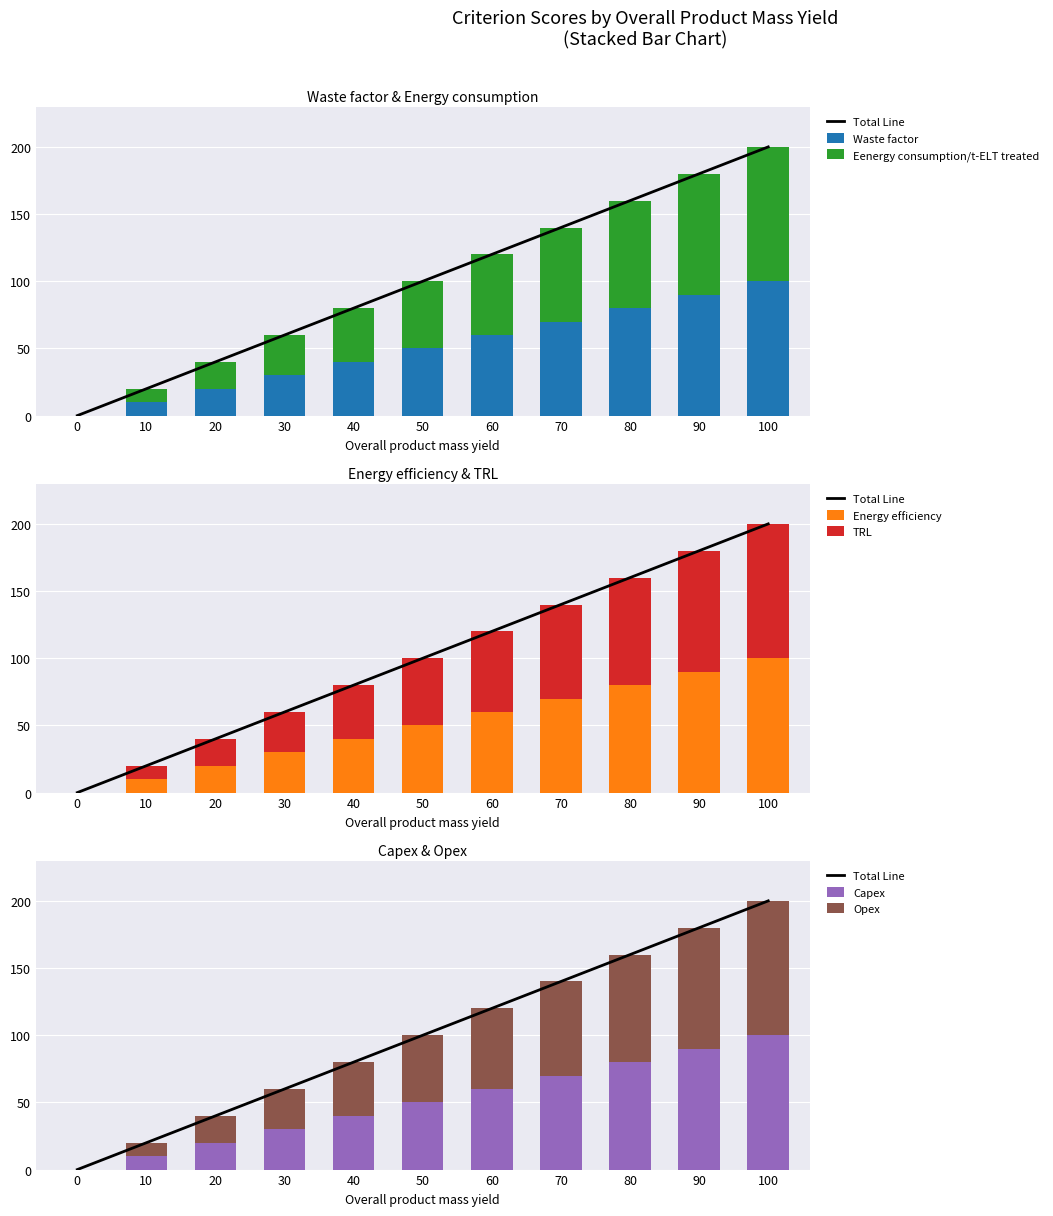

Which has a higher value, 0 or 90?

90